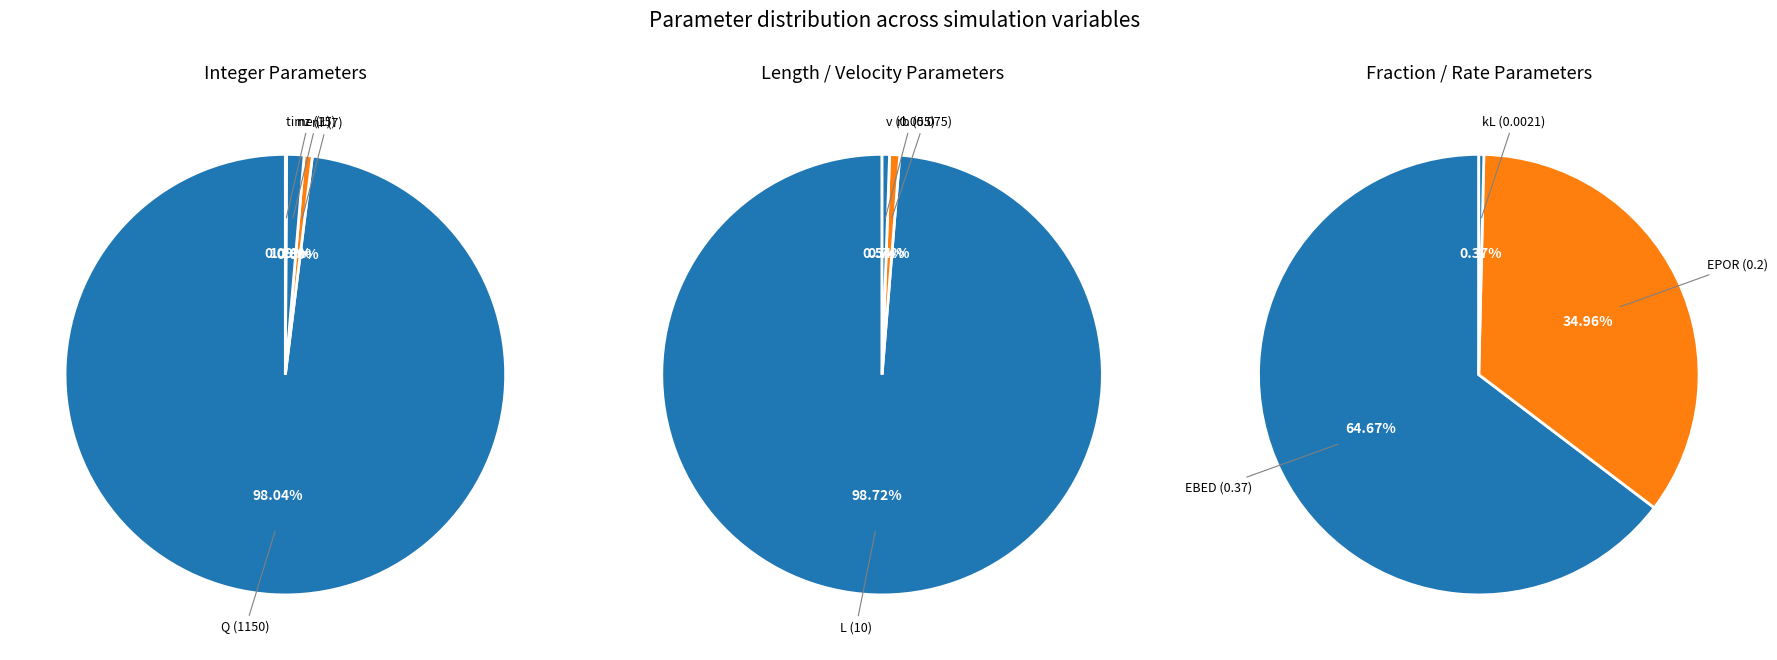

To the nearest percent, what portion does Q represent?

98%